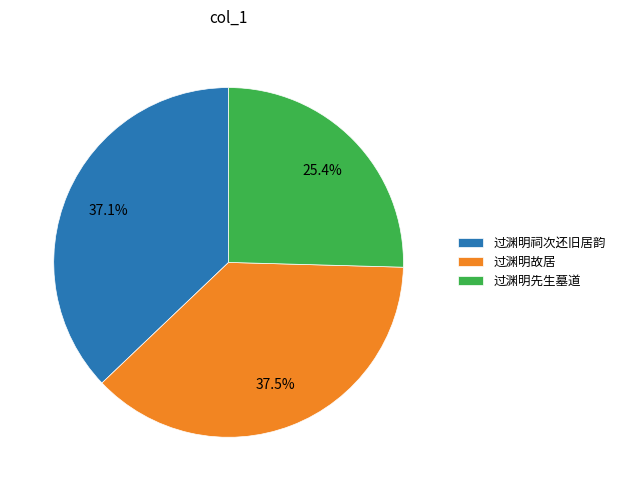

Does 过渊明先生墓道 represent more than half of the total?

No